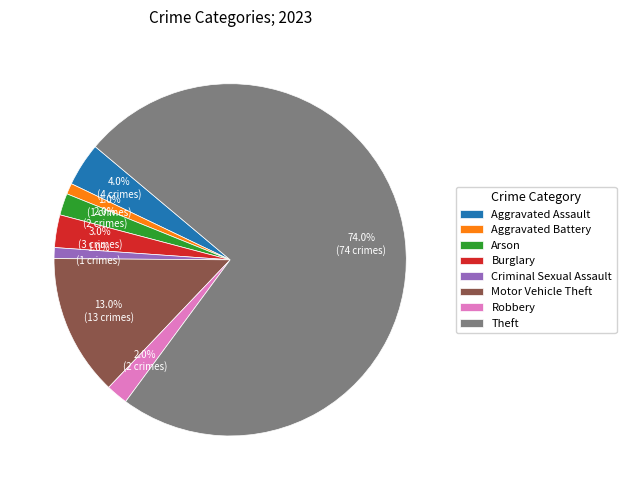

Which category has the biggest portion of the pie?

Theft